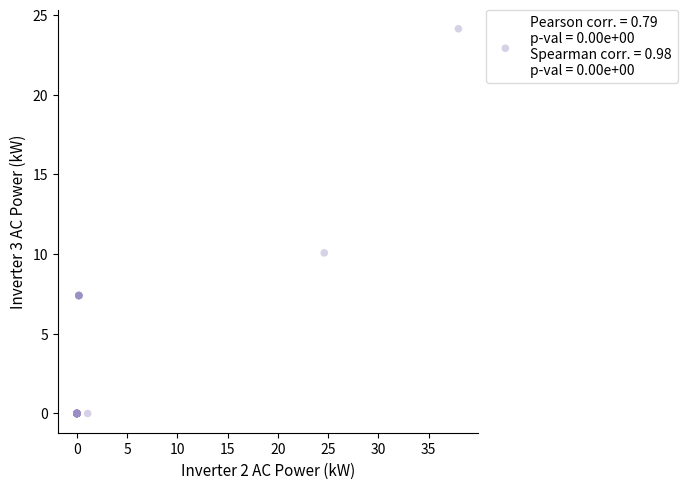

What Y value in the scatter plot is closest to 12?

10.1